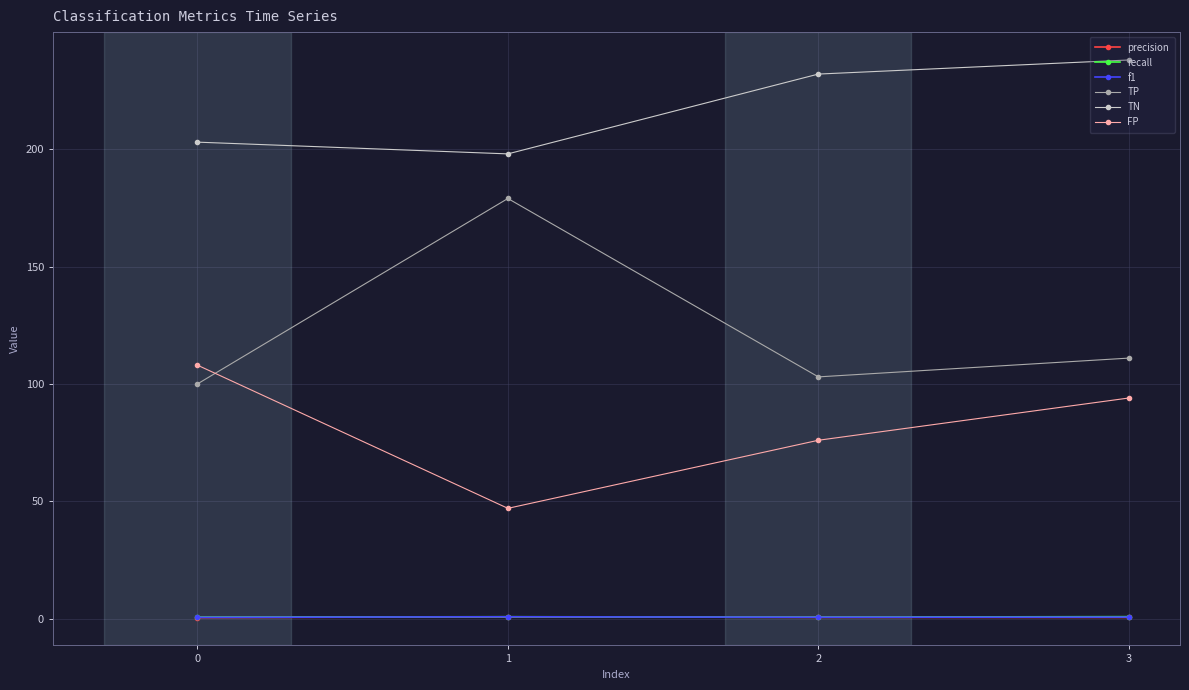

The value of TN at 3 is 238.0. True or false?

True